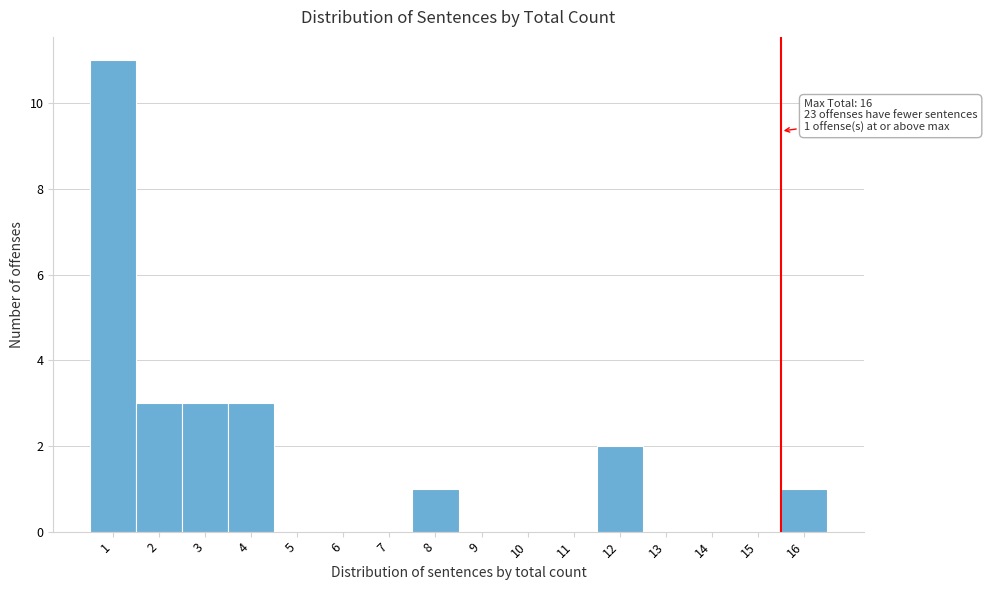

Reading left to right, list all the values displayed in this chart.

1=11	2=3	3=3	4=3	5=0	6=0	7=0	8=1	9=0	10=0	11=0	12=2	13=0	14=0	15=0	16=1